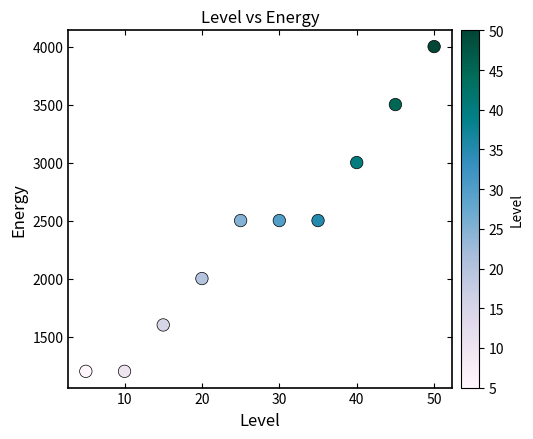

What is the average X value?

28